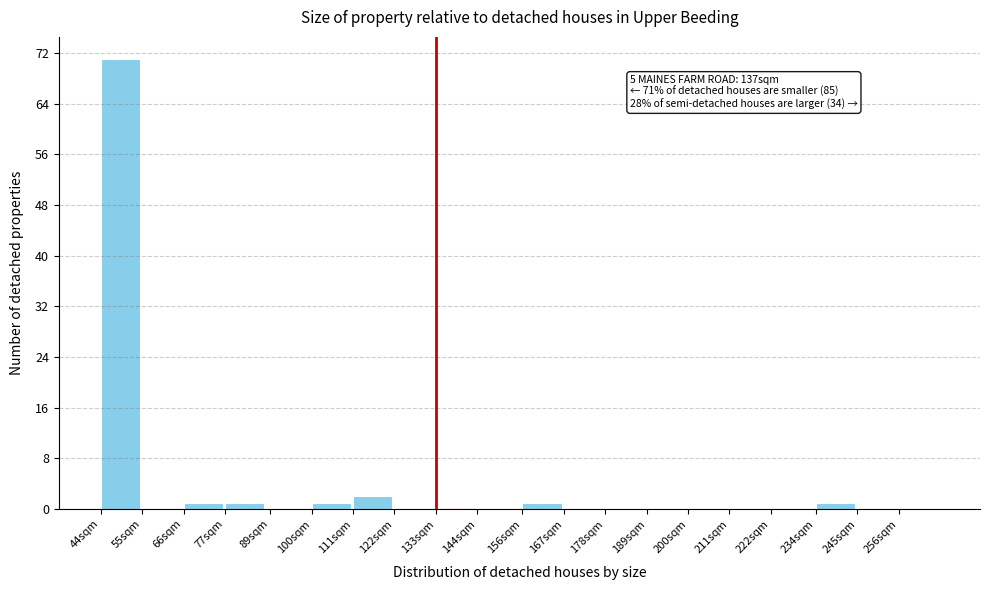

Reading right to left, list all the values displayed in this chart.

256sqm=0	245sqm=0	234sqm=1	222sqm=0	211sqm=0	200sqm=0	189sqm=0	178sqm=0	167sqm=0	156sqm=1	144sqm=0	133sqm=0	122sqm=0	111sqm=2	100sqm=1	89sqm=0	77sqm=1	66sqm=1	55sqm=0	44sqm=71